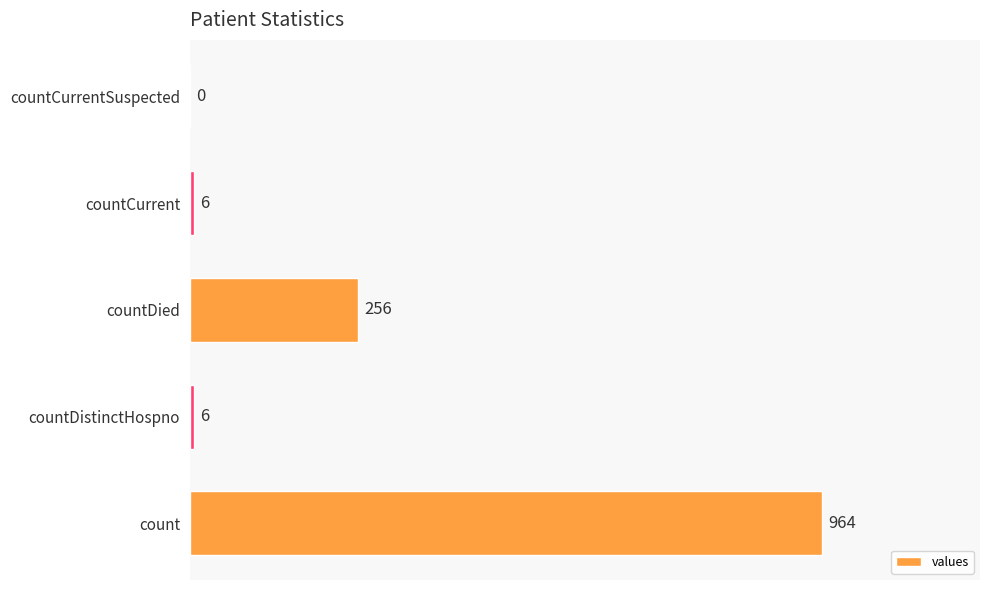

What is the sum of all values?

1232